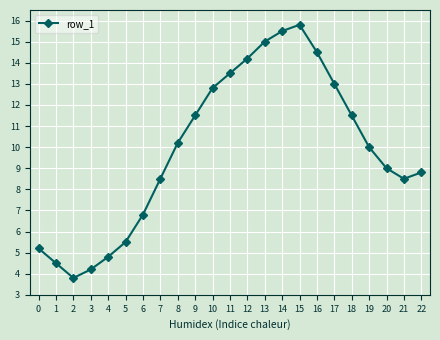

What is the difference between the maximum and second lowest values?

11.6